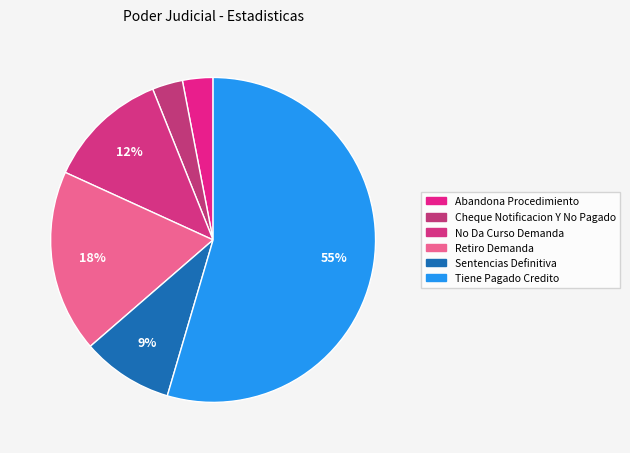

How many slices are in this pie chart?

6